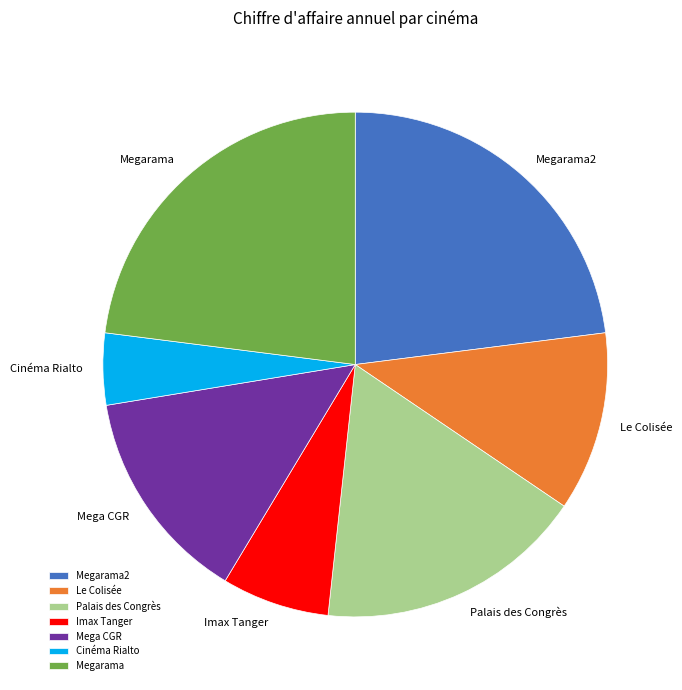

Does Palais des Congrès represent more than half of the total?

No